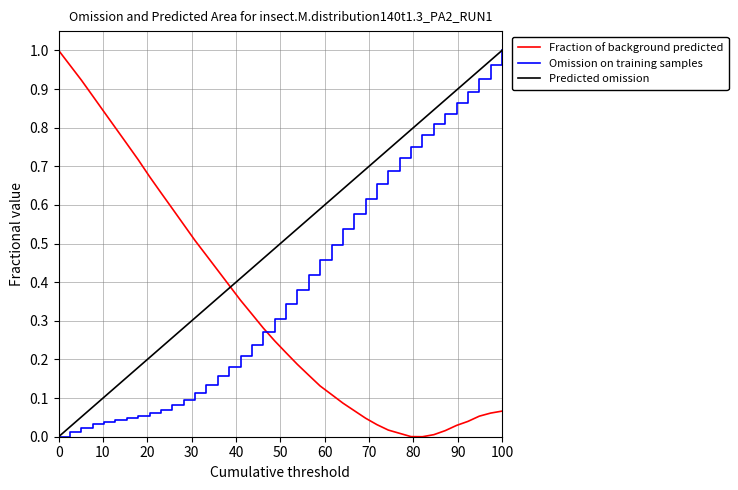

True or false: Omission on training samples and Fraction of background predicted cross at least once.

True